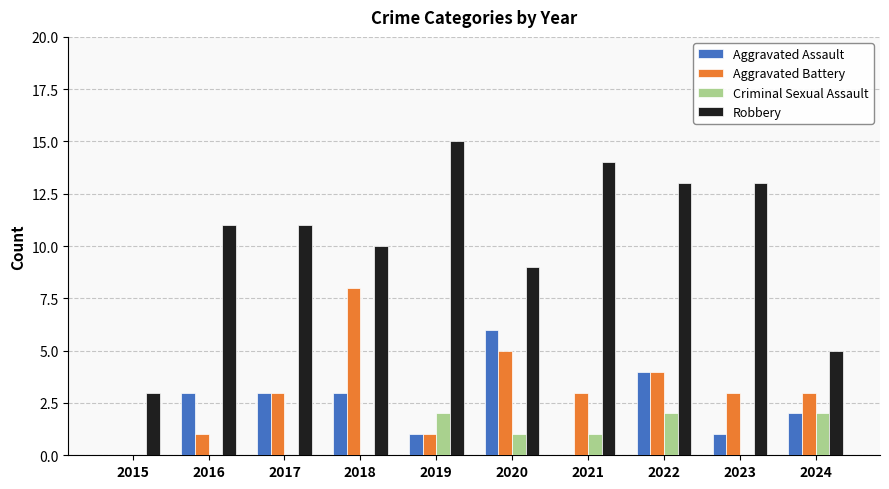

What are all the series names shown in the legend?

Aggravated Assault, Aggravated Battery, Criminal Sexual Assault, Robbery